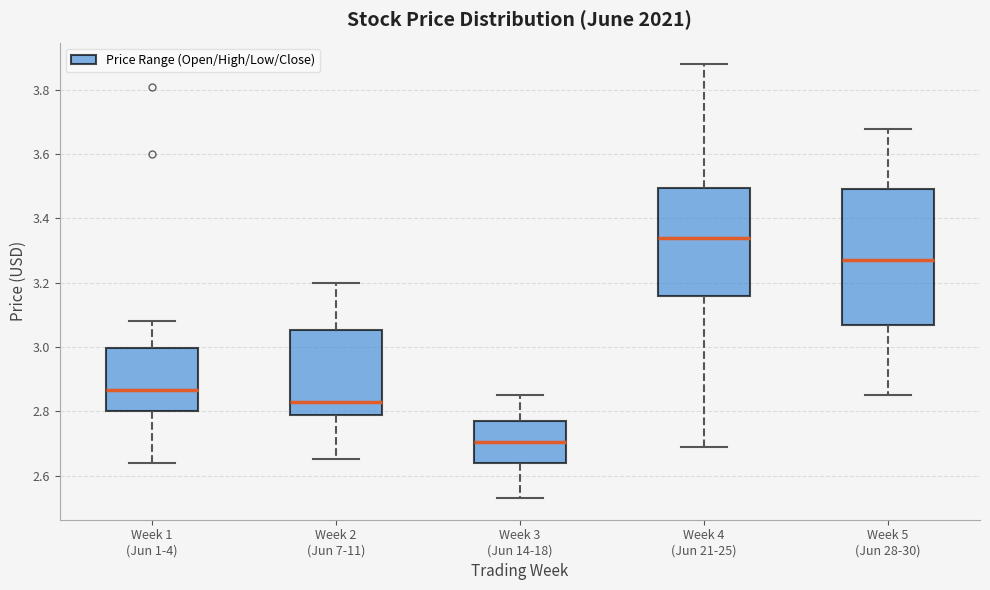

Reading left to right, read every box against the y-axis: the position of its median line, the range the box covers, and the ends of its whiskers. The values are not printed on the chart, so give them approximately, as read against the axis.

Week 1 (Jun 1-4): median 2.86, box 2.80 to 3.00, whiskers 2.64 to 3.08
Week 2 (Jun 7-11): median 2.84, box 2.78 to 3.06, whiskers 2.66 to 3.20
Week 3 (Jun 14-18): median 2.70, box 2.64 to 2.78, whiskers 2.54 to 2.86
Week 4 (Jun 21-25): median 3.34, box 3.16 to 3.50, whiskers 2.70 to 3.88
Week 5 (Jun 28-30): median 3.28, box 3.06 to 3.50, whiskers 2.86 to 3.68